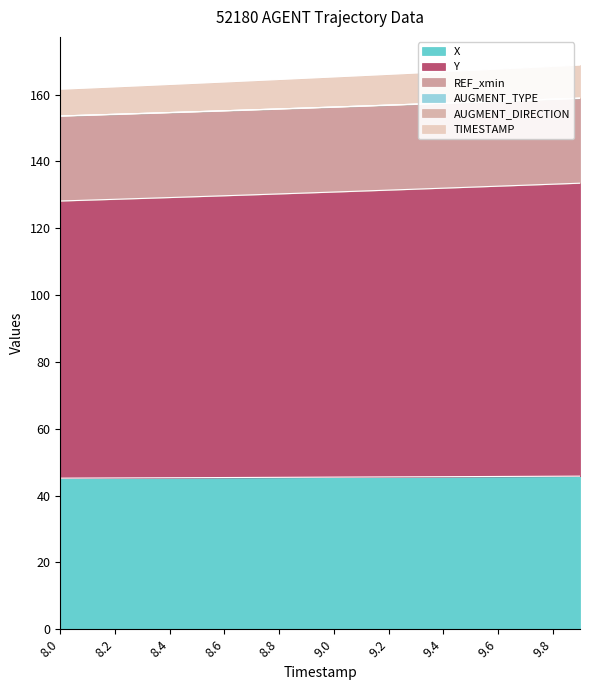

What is the average value of the X series?

45.5